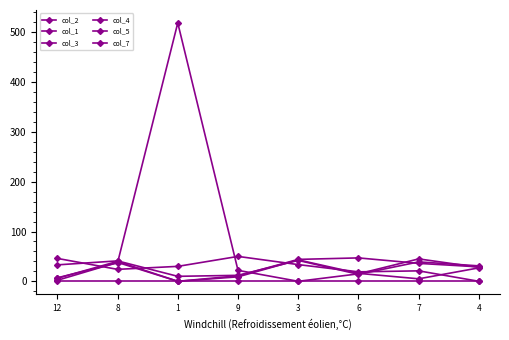

The value of col_3 at 6 is 81.5. True or false?

False